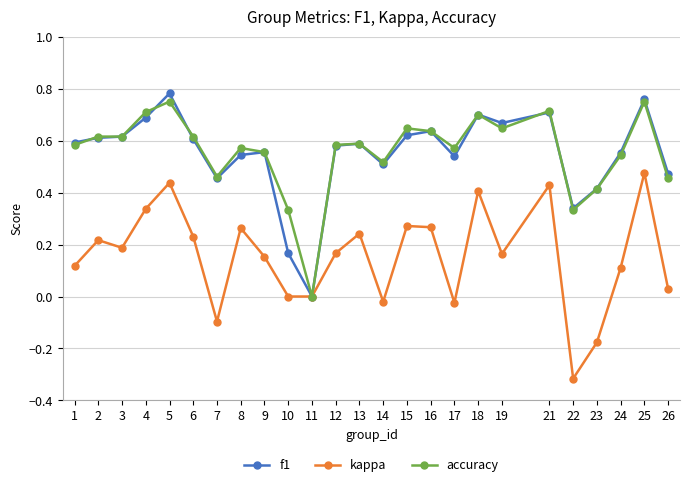

Rank the series at 19 from highest to lowest value.

f1, accuracy, kappa